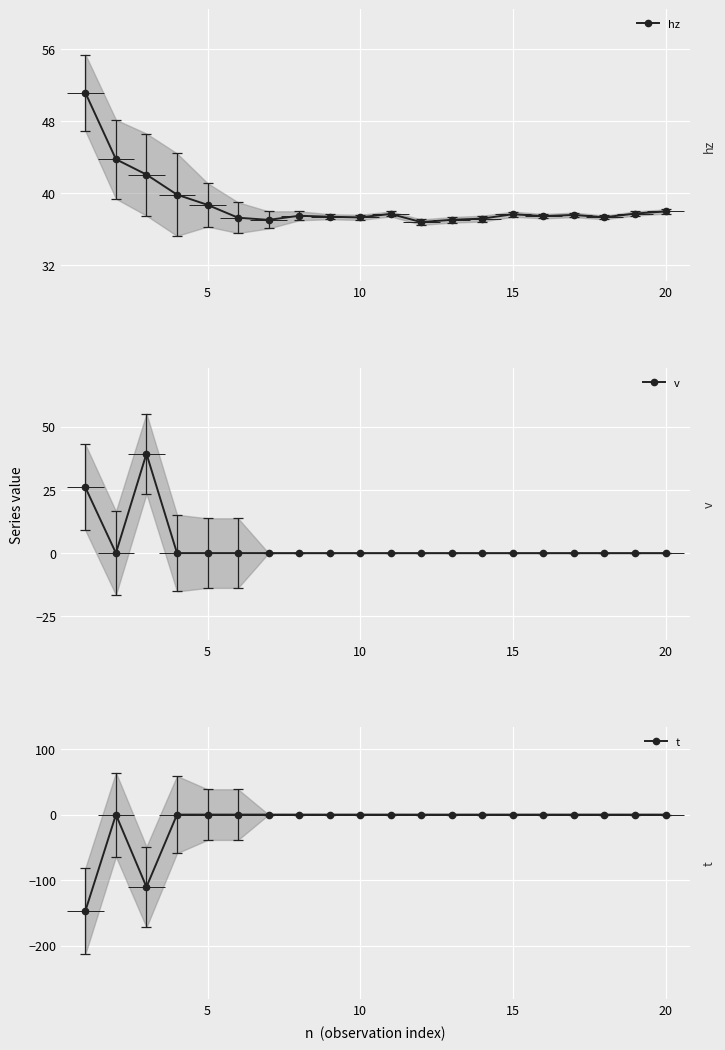

What is the difference between the maximum and minimum values in the v series?

39.3